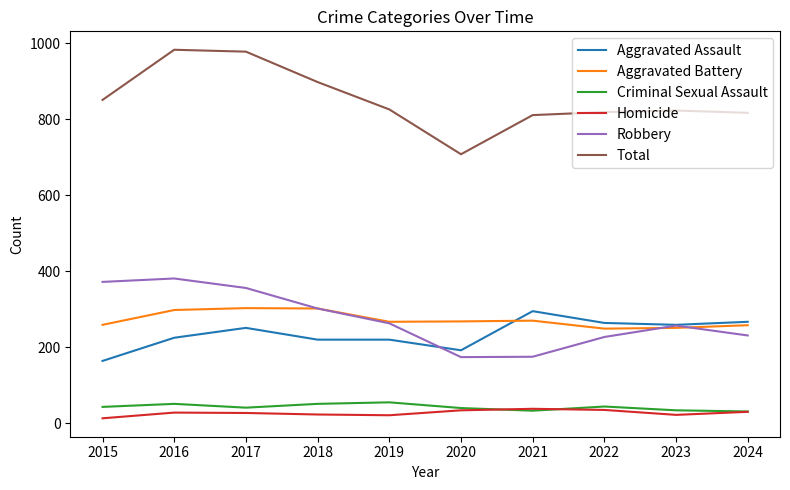

How many values in the Aggravated Battery series are below 268?

5